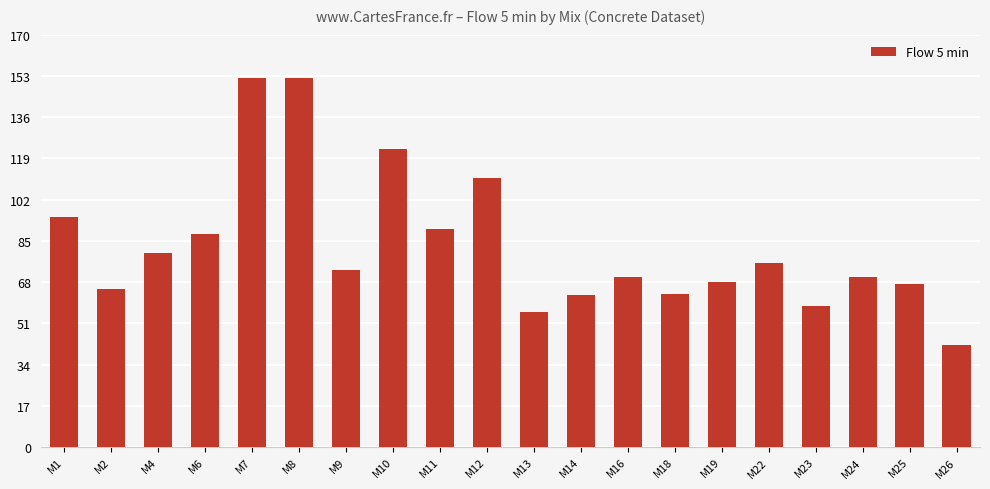

True or false: the data shows 162.2 at M1.

False